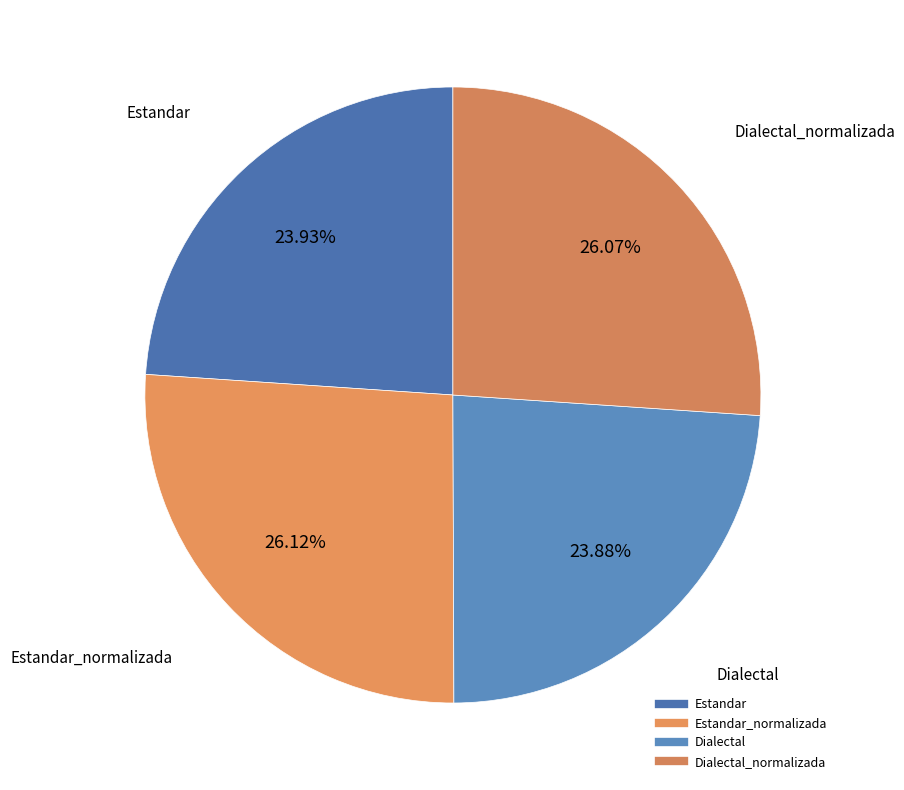

Which category has the biggest portion of the pie?

Estandar_normalizada